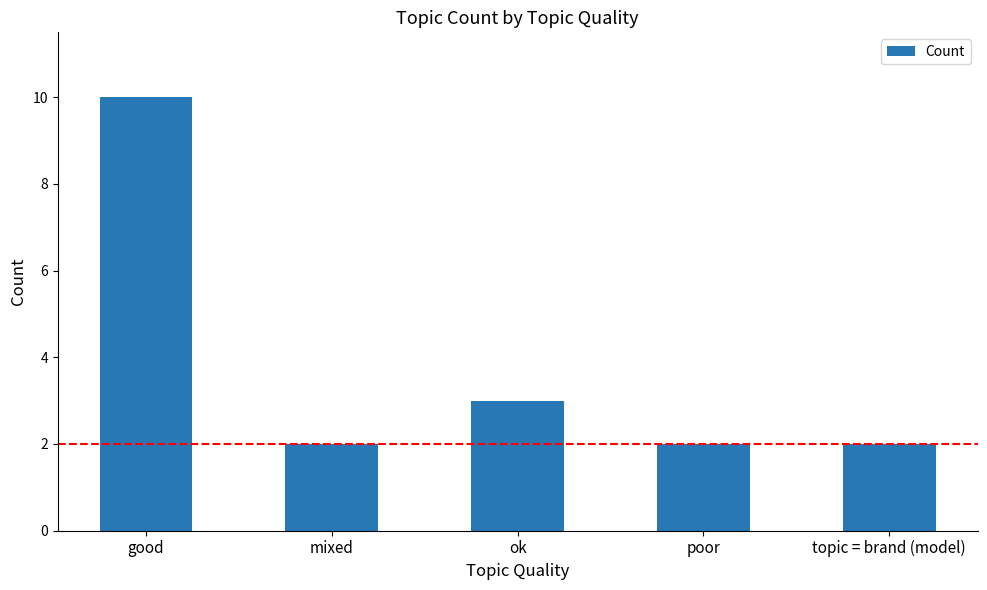

What is the average value?

4